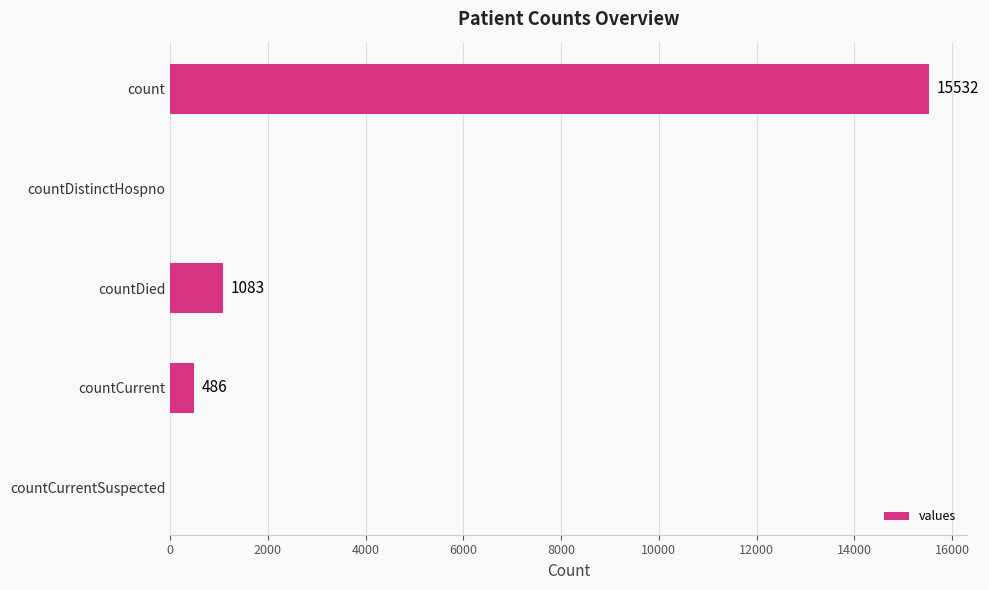

What is the maximum value shown in the chart?

15532